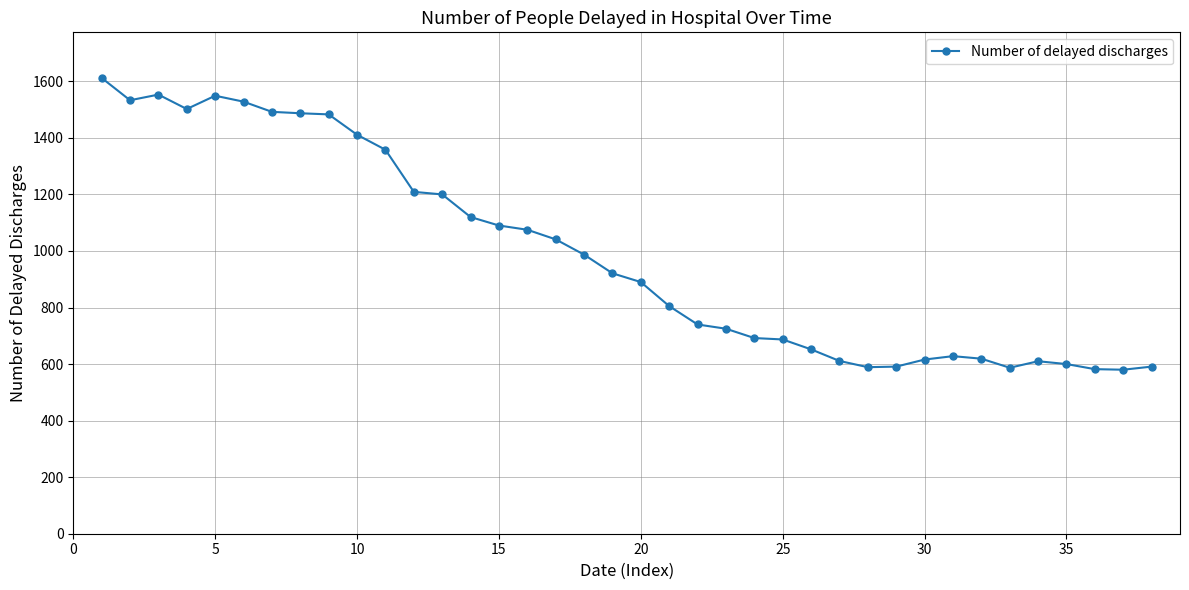

What is the greatest value displayed?

1612